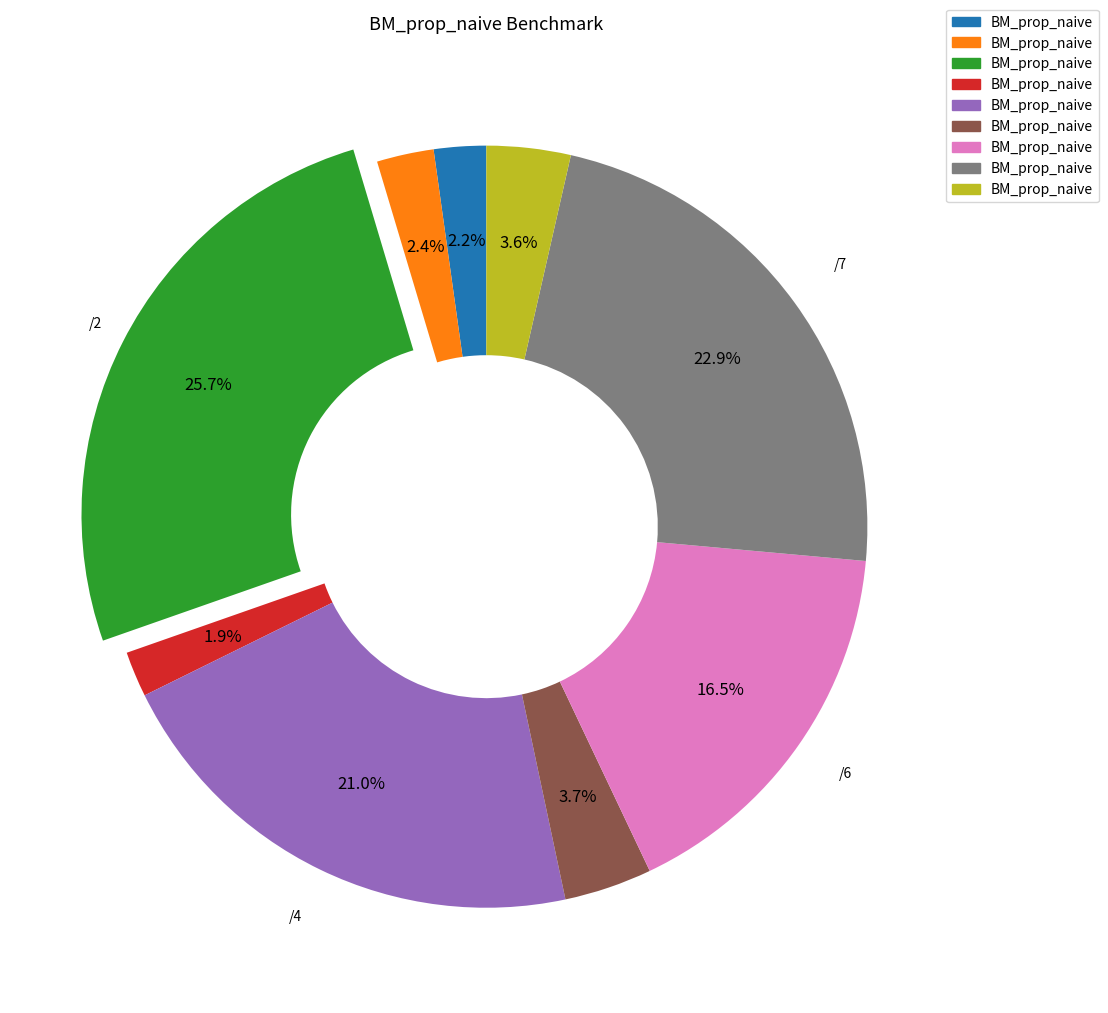

Is there any slice that represents more than half of the pie?

No